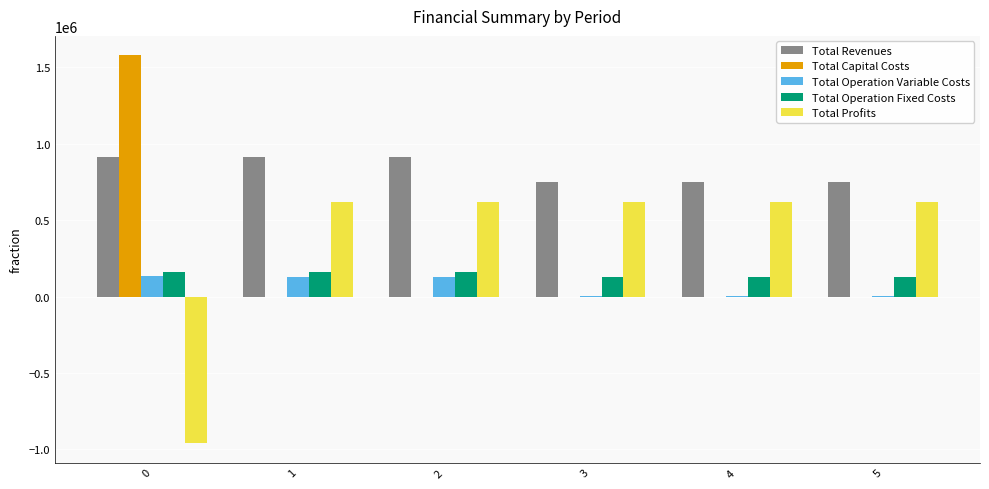

Which series has the largest total across all categories?

Total Revenues